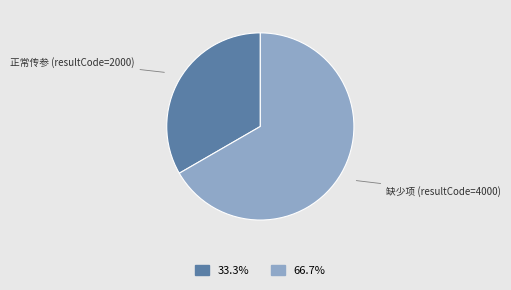

Is there a majority slice in this chart?

Yes